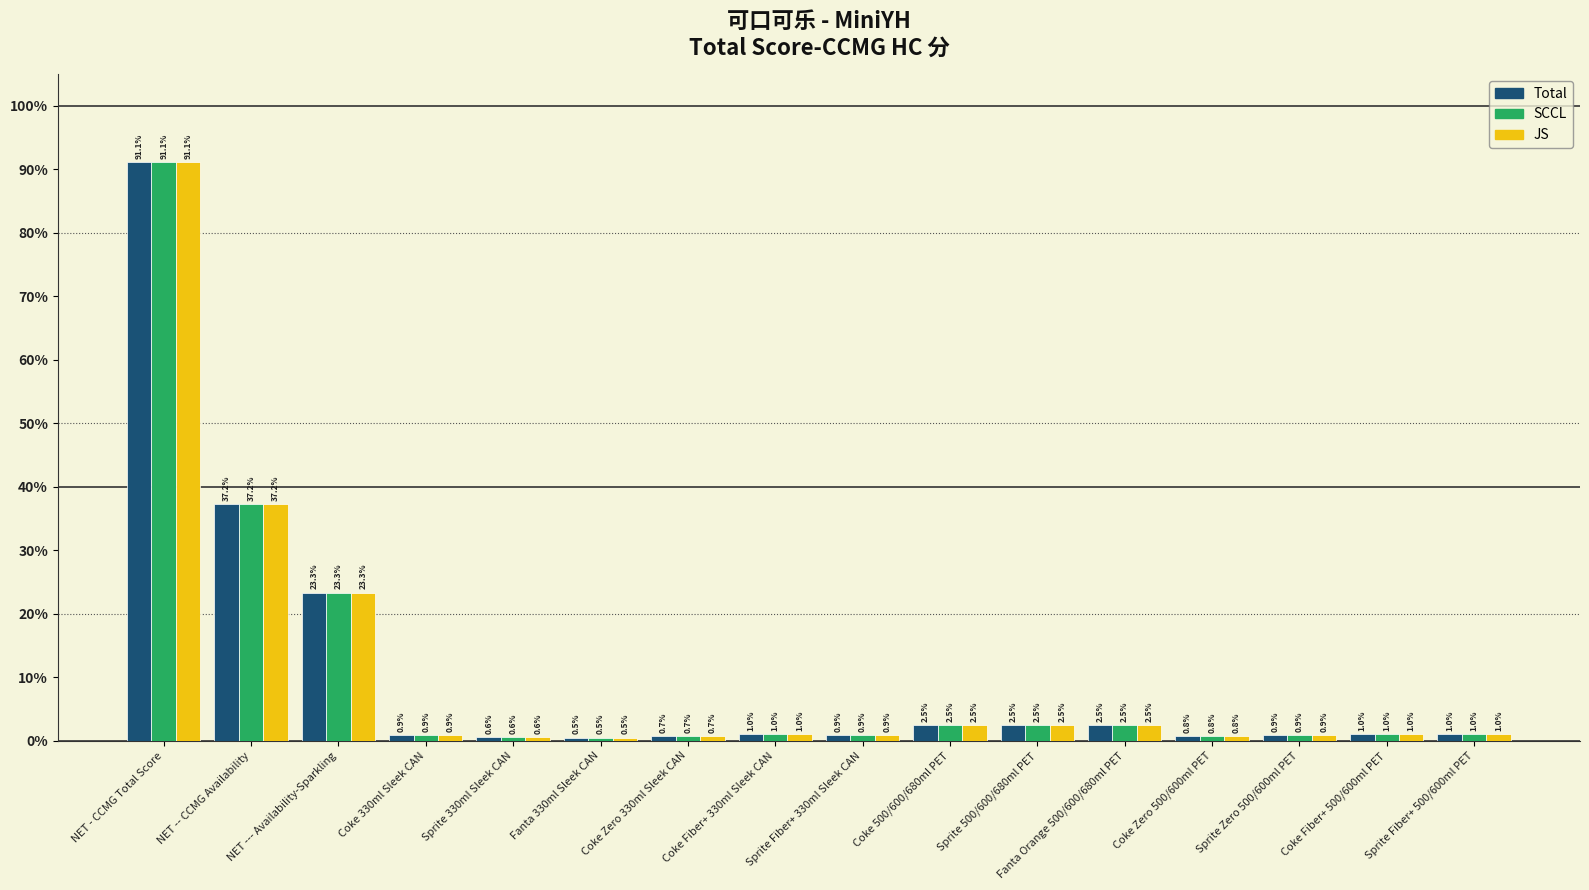

Where does the Total series first go above 1?

NET - CCMG Total Score